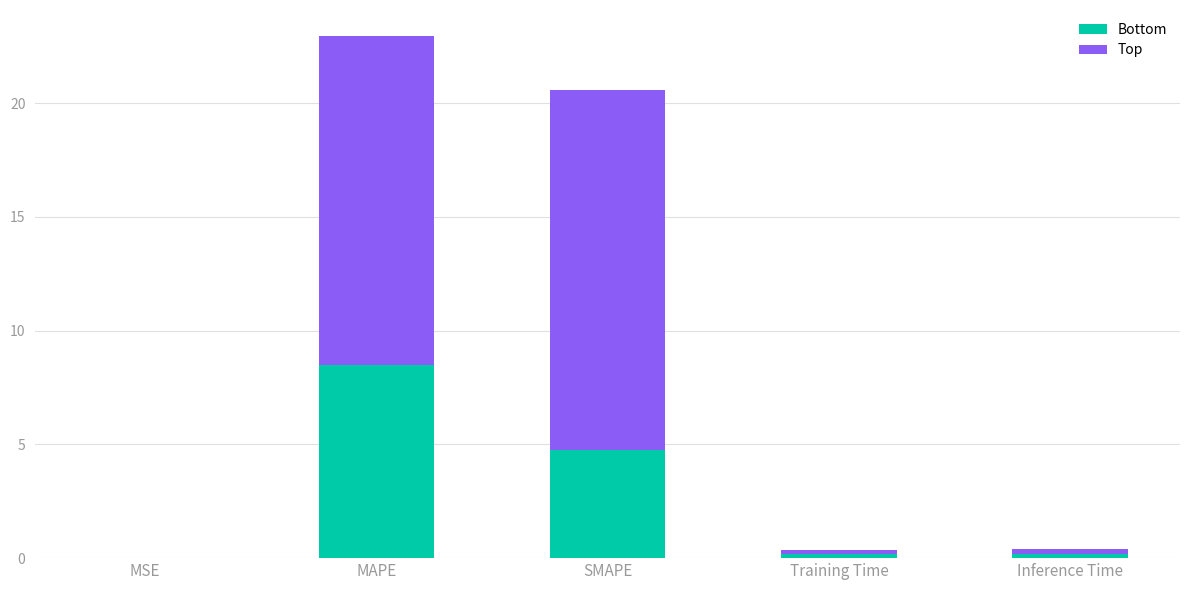

What is the sum of all Bottom values?

13.6